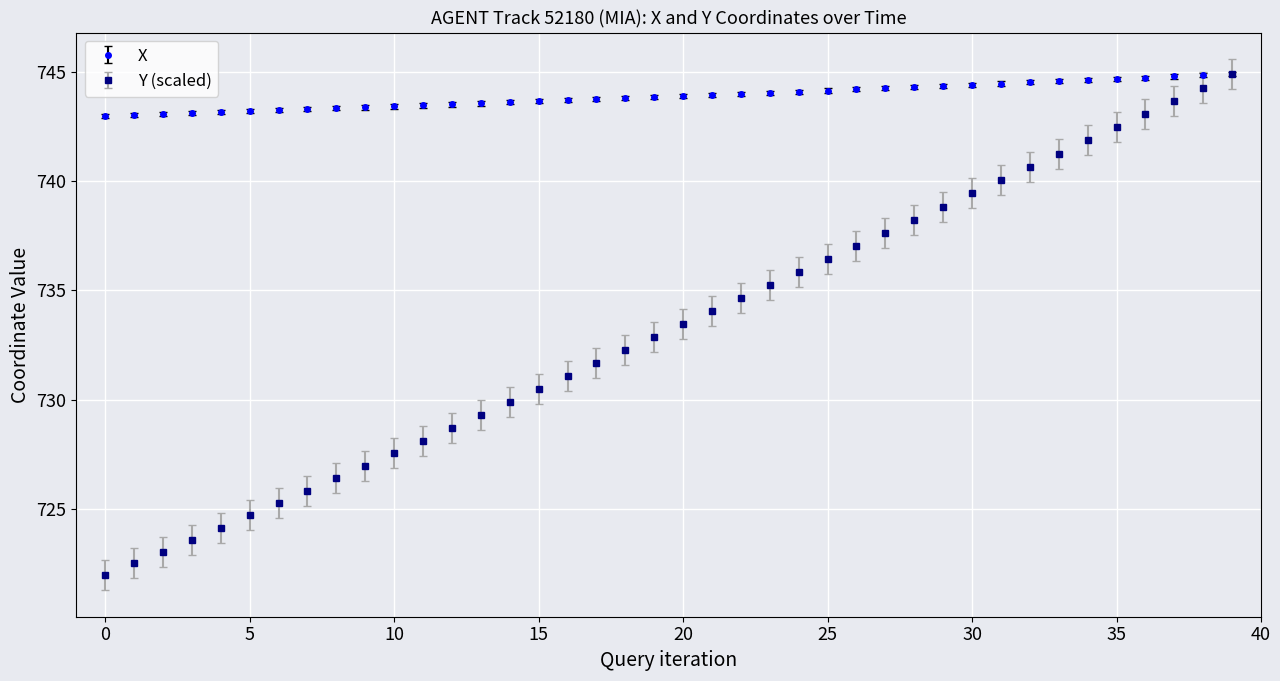

True or false: Y (scaled) has more than 1 points higher than both neighbors.

False